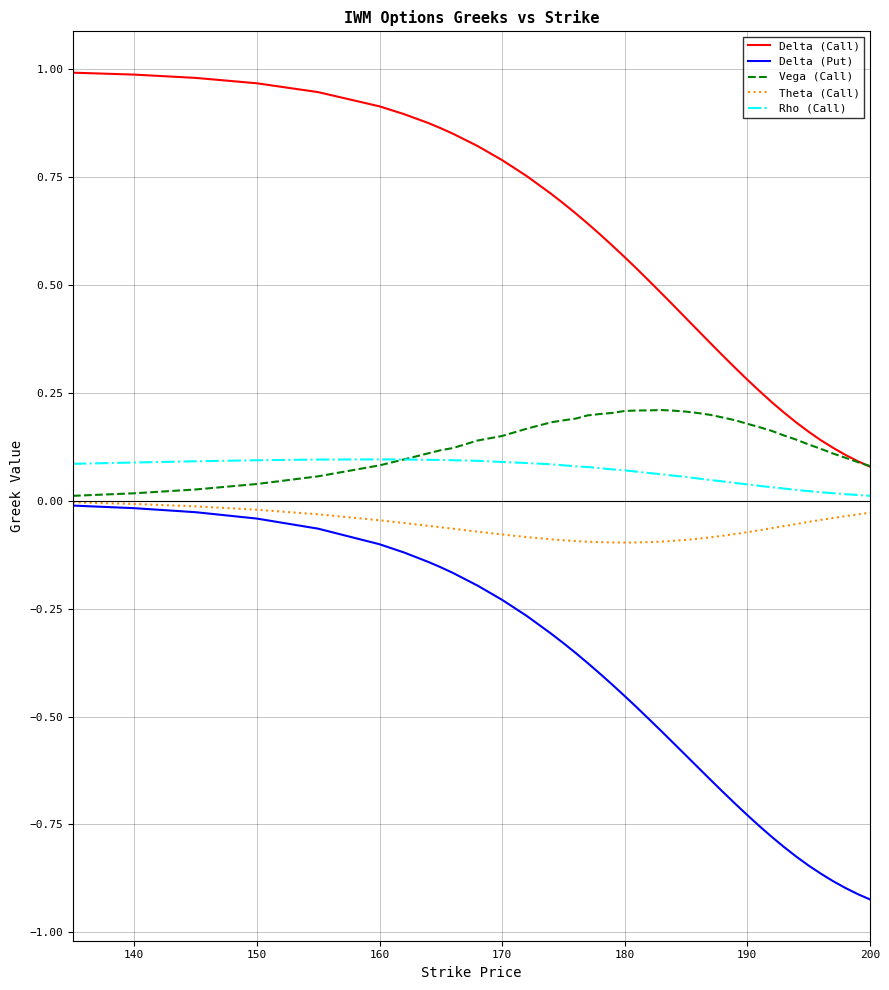

True or false: Delta (Call) and Theta (Call) cross at least once.

False